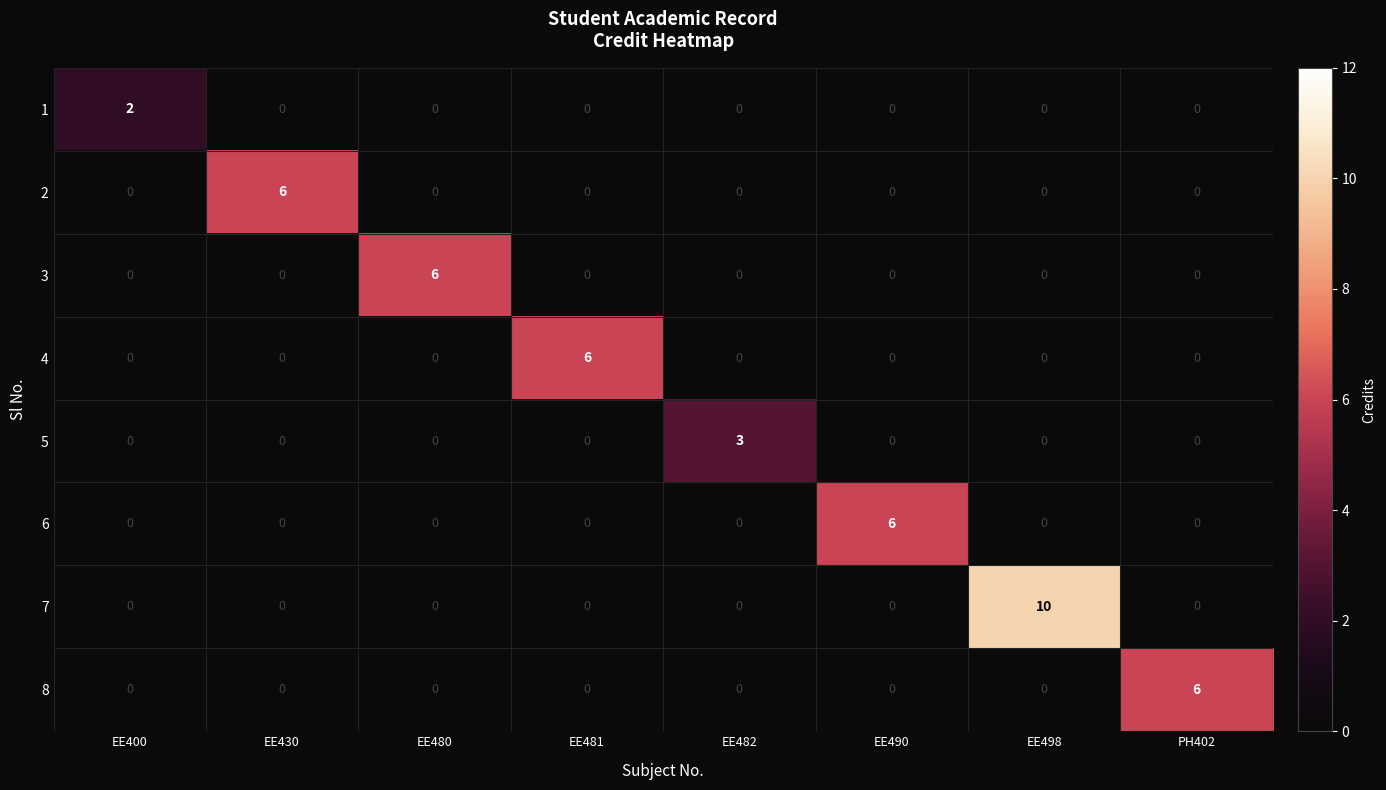

How many series are shown in this chart?

8